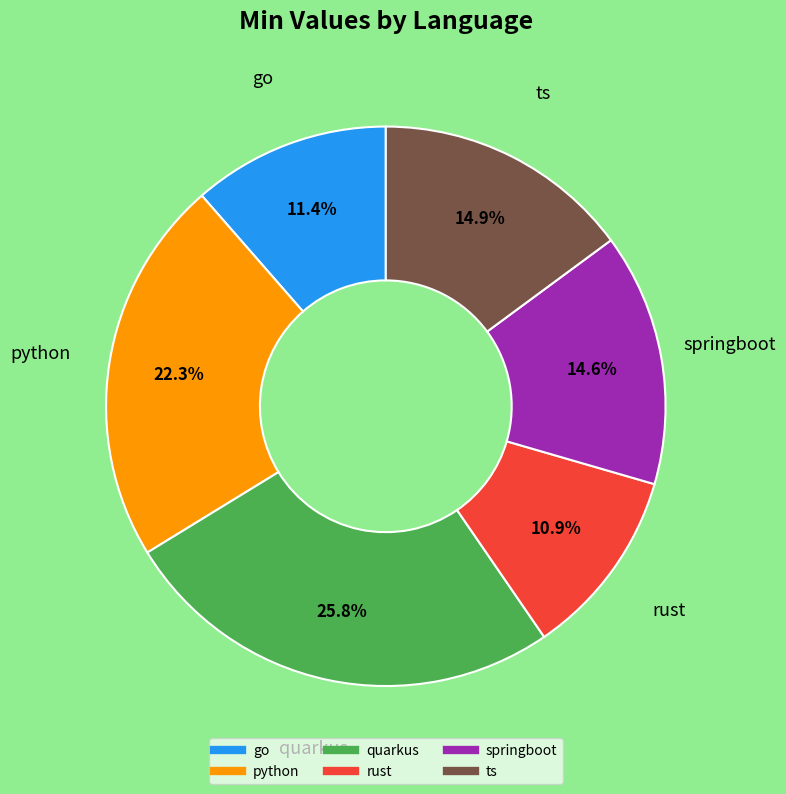

How many segments does this pie chart have?

6